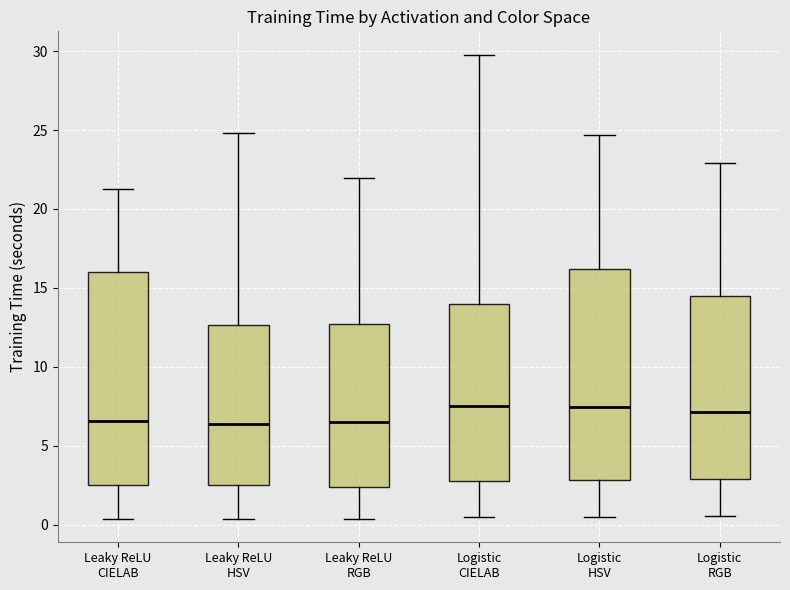

Reading left to right, read every box against the y-axis: the position of its median line, the range the box covers, and the ends of its whiskers. The values are not printed on the chart, so give them approximately, as read against the axis.

Leaky ReLU CIELAB: median 6.5, box 2.5 to 16.0, whiskers 0.5 to 21.5
Leaky ReLU HSV: median 6.5, box 2.5 to 12.5, whiskers 0.5 to 25.0
Leaky ReLU RGB: median 6.5, box 2.5 to 12.5, whiskers 0.5 to 22.0
Logistic CIELAB: median 7.5, box 3.0 to 14.0, whiskers 0.5 to 30.0
Logistic HSV: median 7.5, box 3.0 to 16.0, whiskers 0.5 to 24.5
Logistic RGB: median 7.0, box 3.0 to 14.5, whiskers 0.5 to 23.0